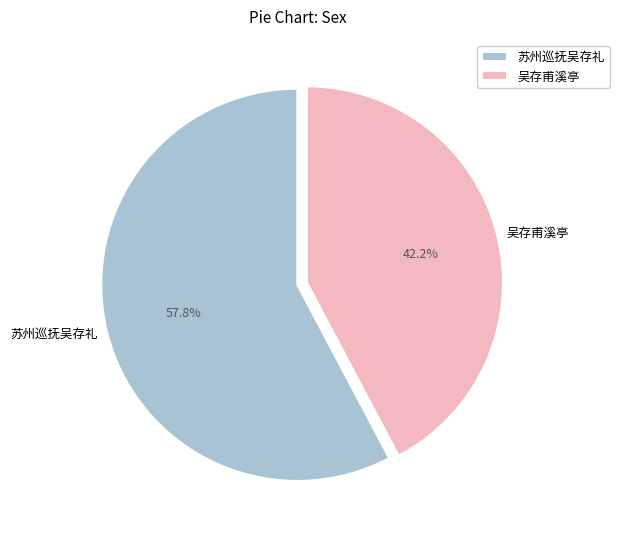

What is the majority slice?

苏州巡抚吴存礼